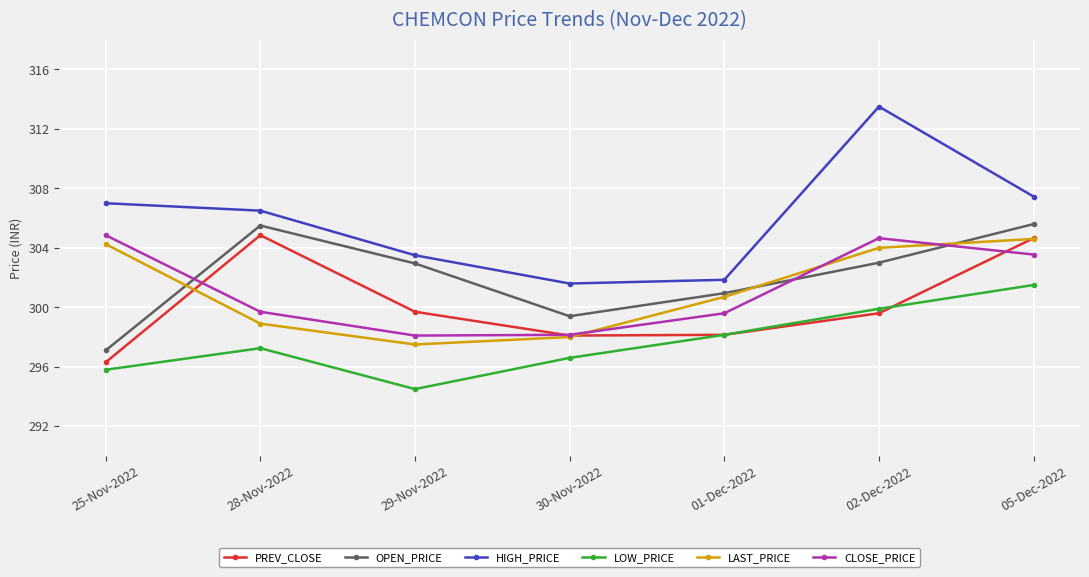

Which series has the largest range (max minus min)?

HIGH_PRICE